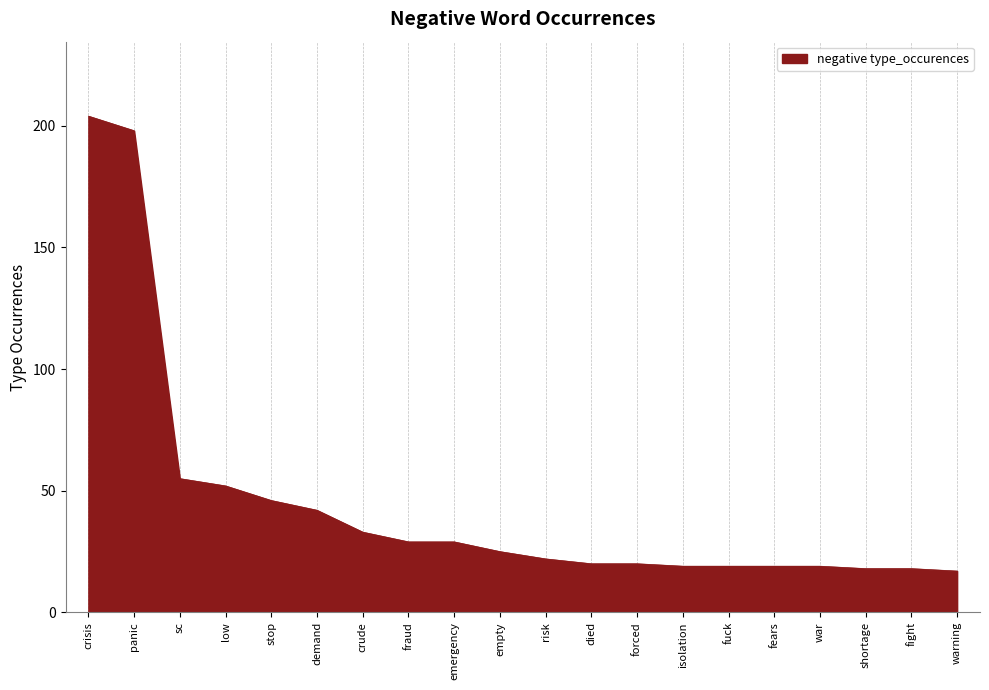

The chart shows a value of 42 at demand. True or false?

True